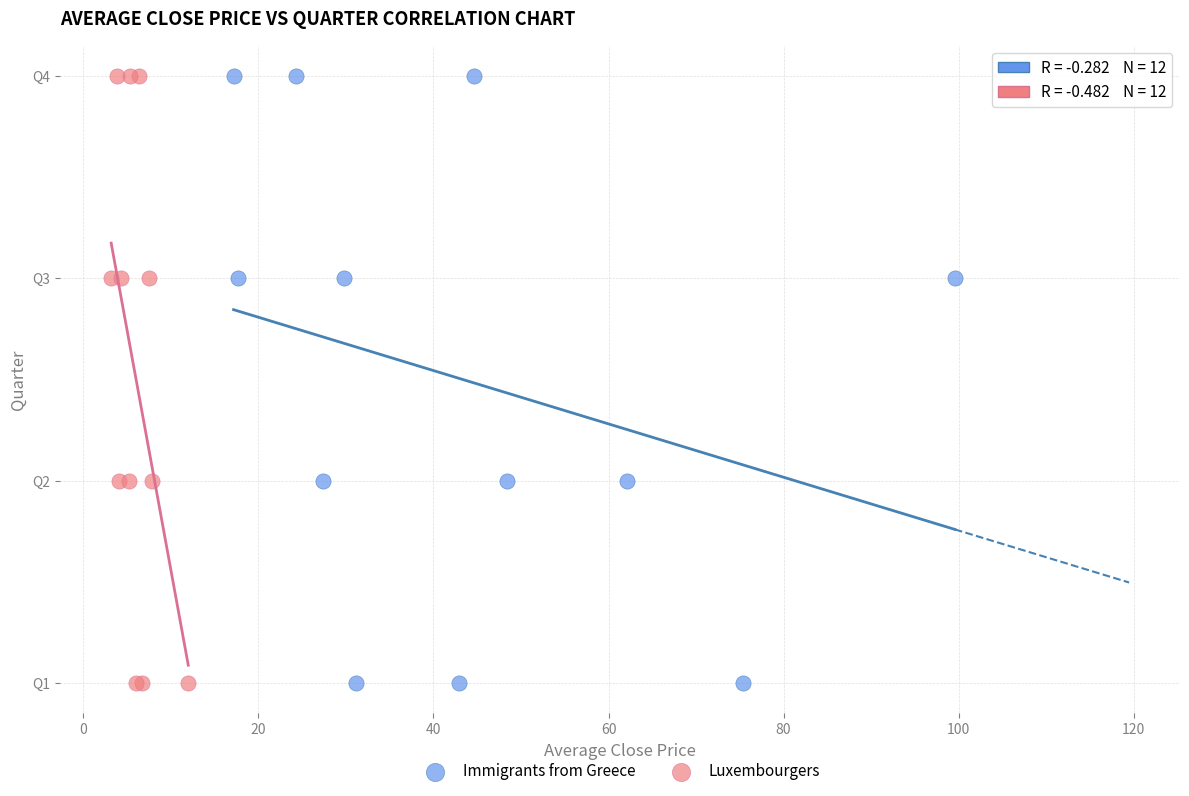

What are all the series names shown in the legend?

Immigrants from Greece, Luxembourgers